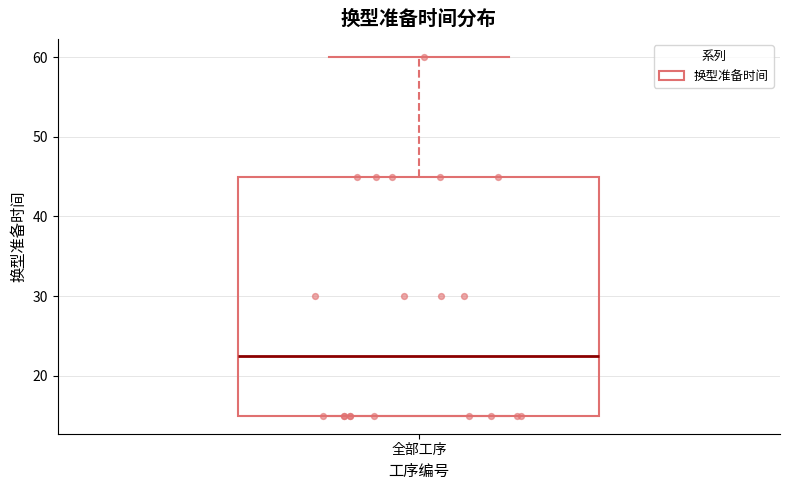

Transcribe this box plot: give where the median line is, the range the box spans, and where the two whiskers end, as read against the y-axis. The values are not printed on the chart, so give them approximately, as read against the axis.

median 23, box 15 to 45, whiskers 15 to 60